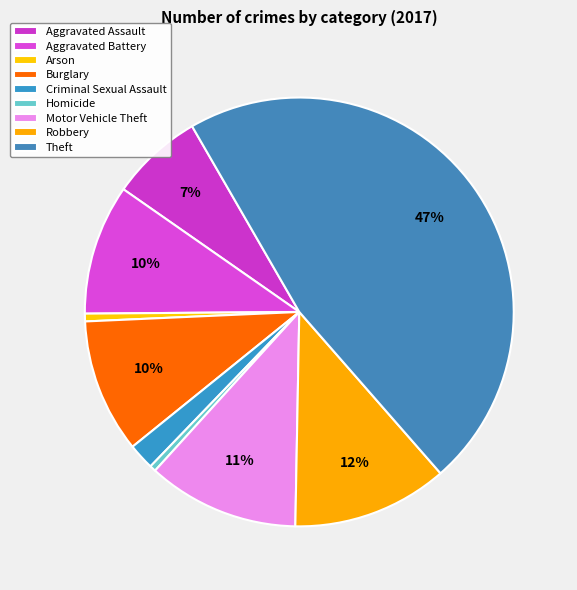

How many slices are in this pie chart?

9